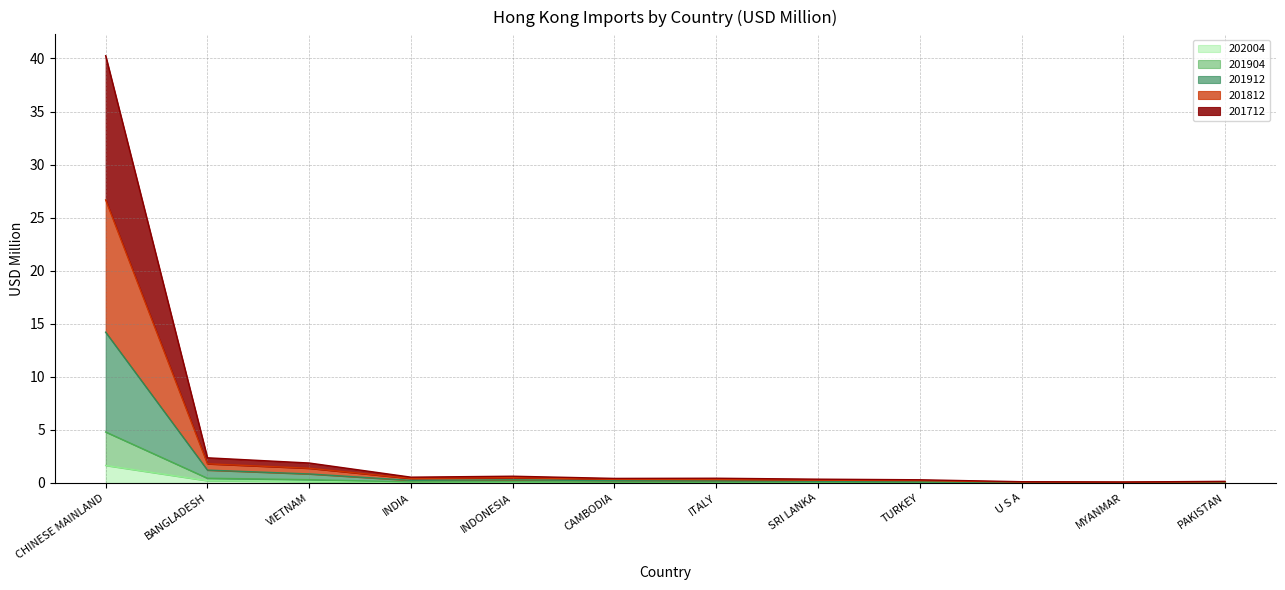

True or false: 202004 and 201812 cross at least once.

False